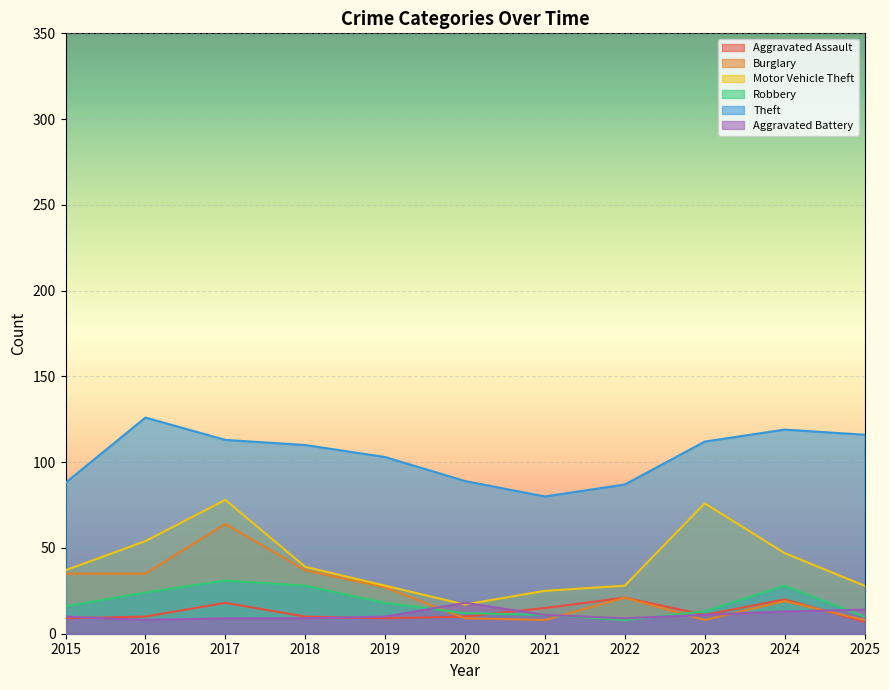

What is the difference between the Burglary values at 2022 and 2018?

16